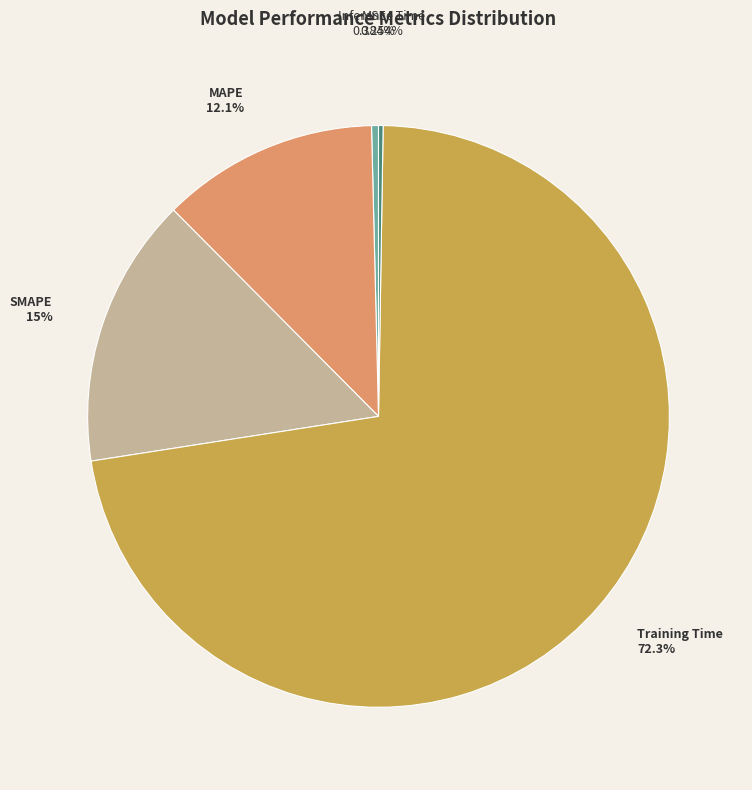

The MAPE slice represents 6% of the pie. True or false?

False